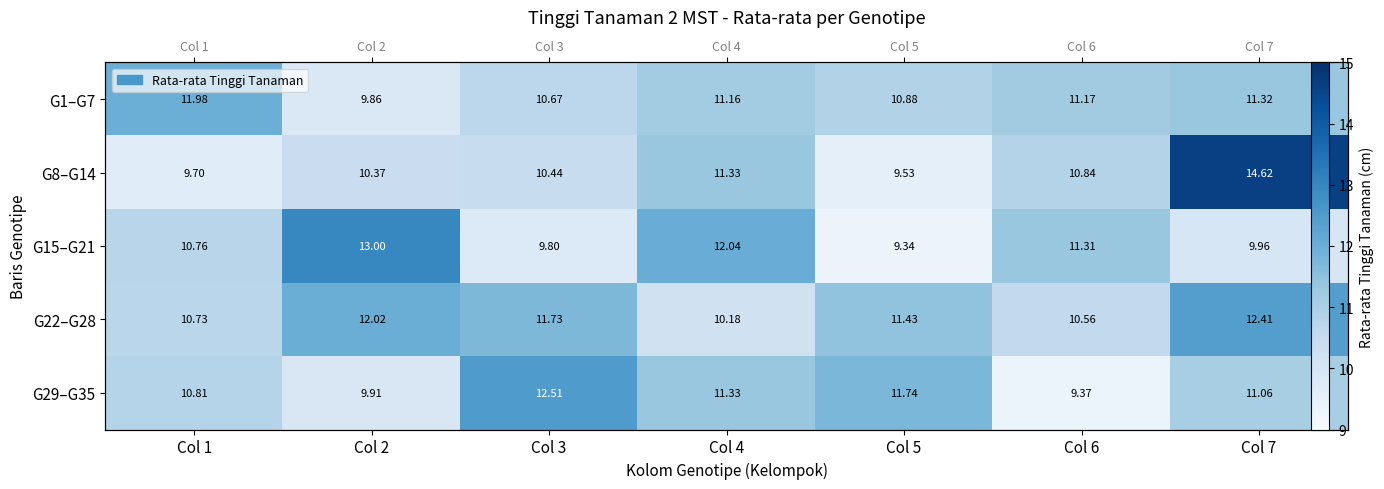

Which series has the largest total across all categories?

G22–G28